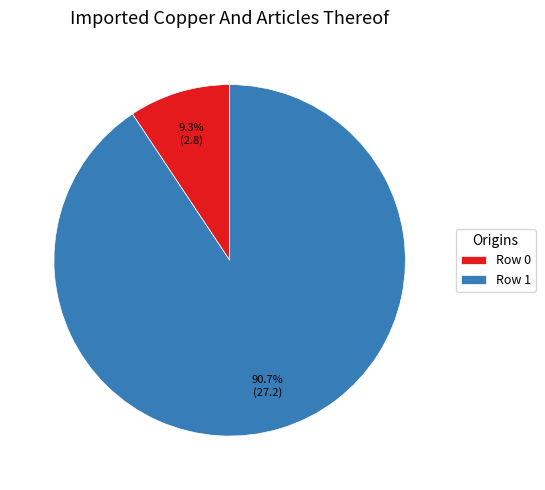

Rank the categories by value from highest to lowest.

Row 1, Row 0